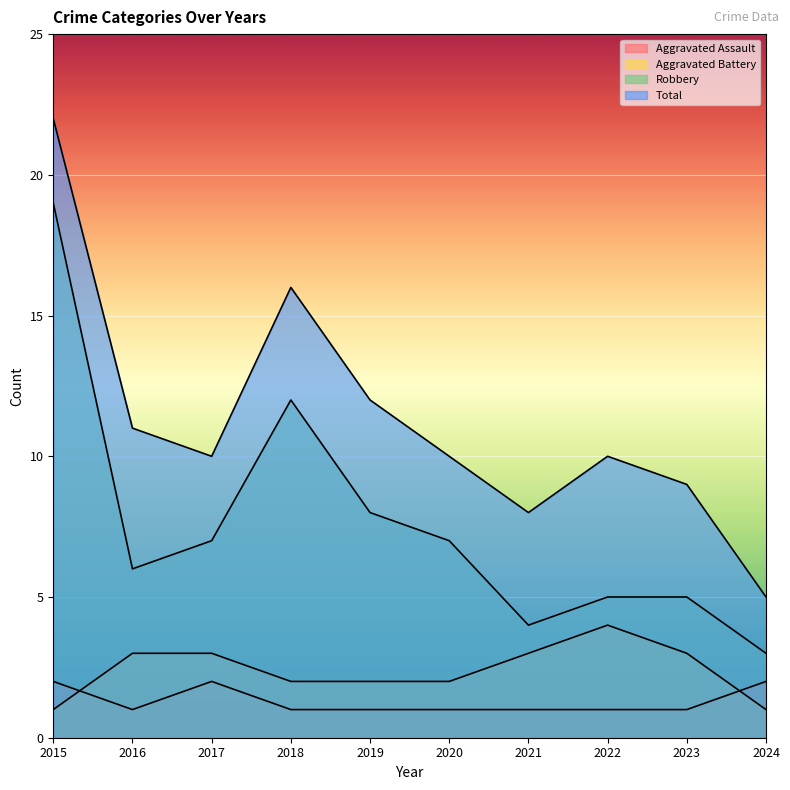

Reading right to left, transcribe all the data shown in this chart.

Aggravated Assault: 2024=2	2023=1	2022=1	2021=1	2020=1	2019=1	2018=1	2017=2	2016=1	2015=2
Aggravated Battery: 2024=1	2023=3	2022=4	2021=3	2020=2	2019=2	2018=2	2017=3	2016=3	2015=1
Robbery: 2024=3	2023=5	2022=5	2021=4	2020=7	2019=8	2018=12	2017=7	2016=6	2015=19
Total: 2024=5	2023=9	2022=10	2021=8	2020=10	2019=12	2018=16	2017=10	2016=11	2015=22